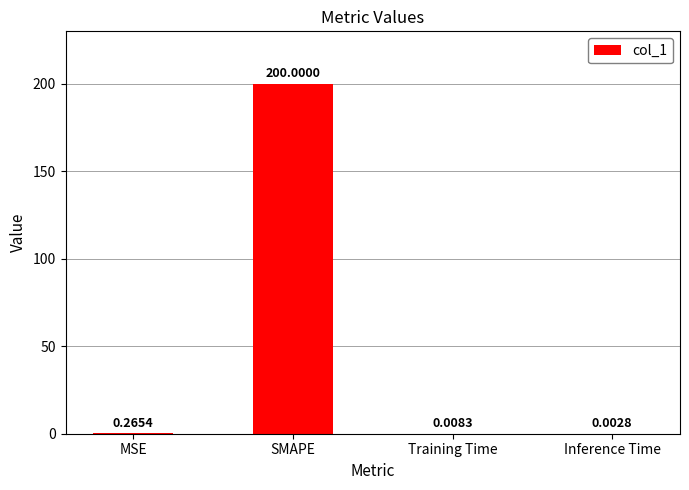

What is the change in value from MSE to SMAPE?

+199.7